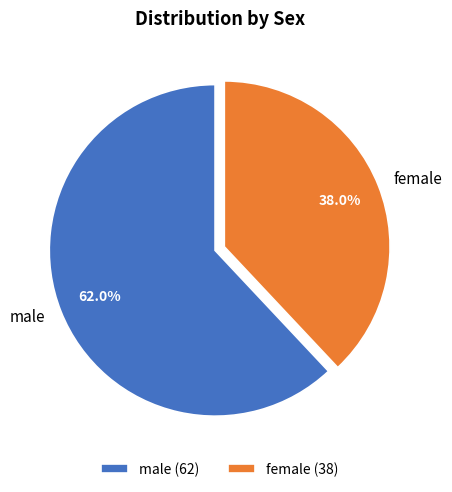

What percentage is the female slice, to the nearest percent?

38%